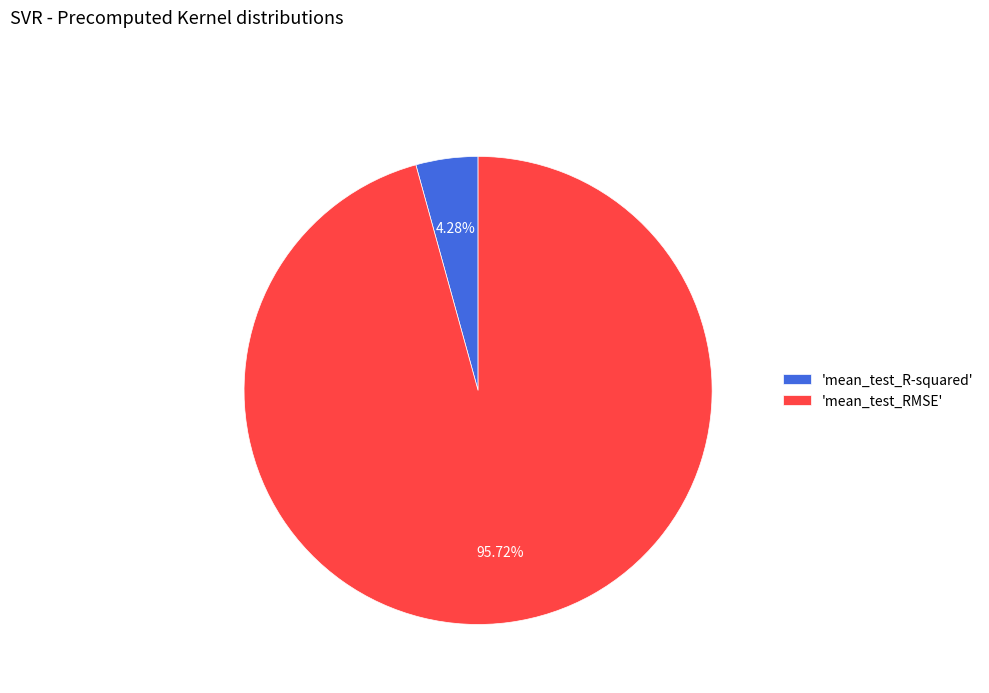

Rank the categories by value from highest to lowest.

'mean_test_RMSE', 'mean_test_R-squared'